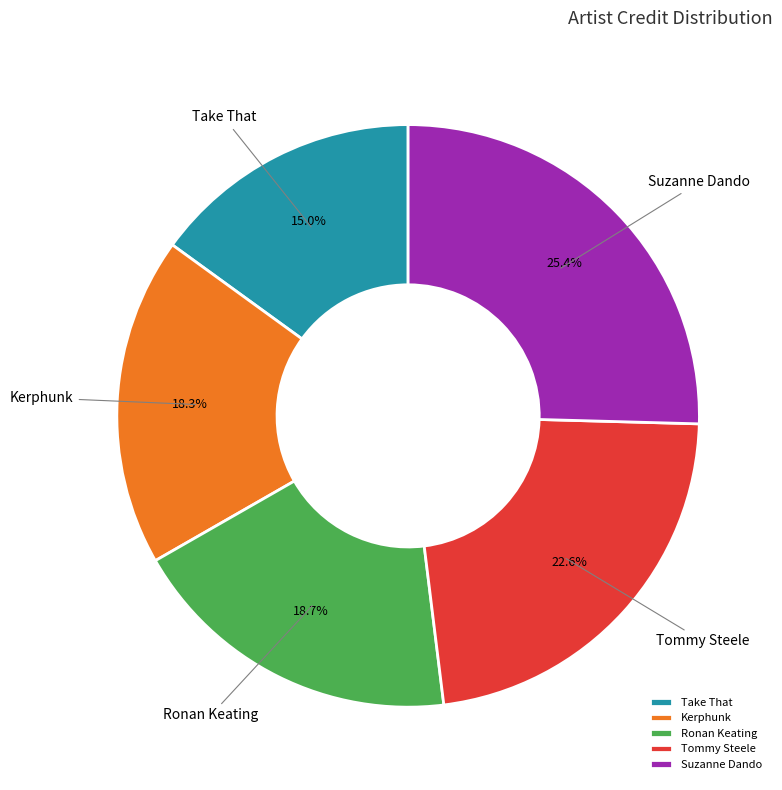

What percentage is the Suzanne Dando slice, to the nearest percent?

25%